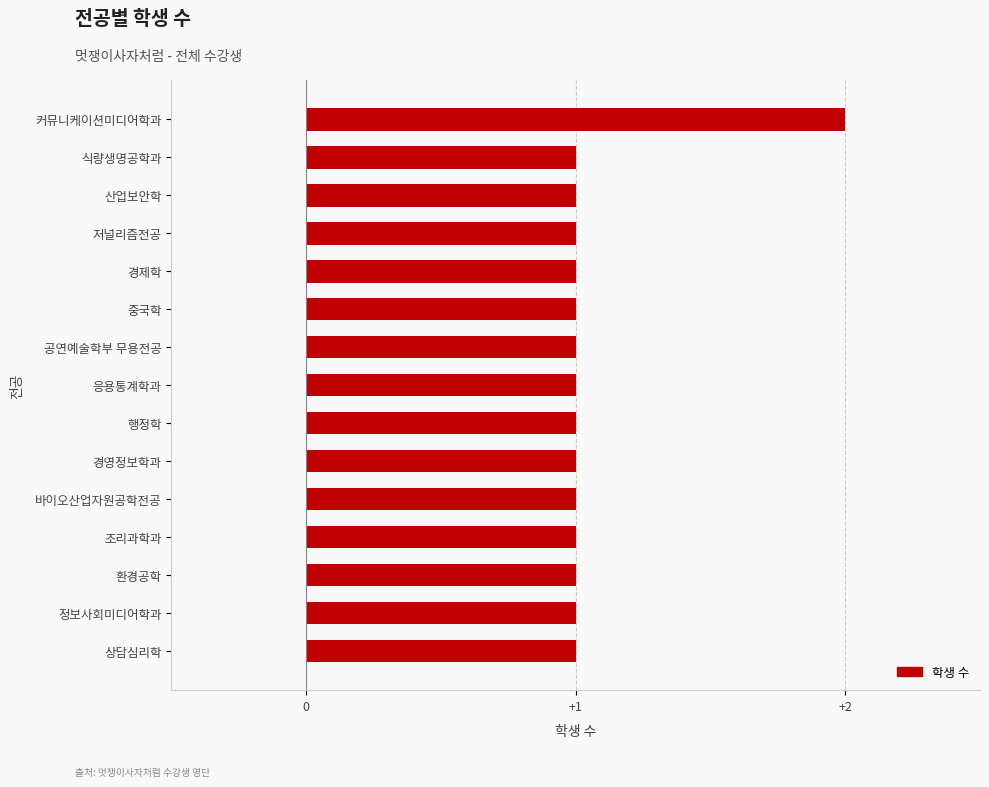

Count the number of categories in the chart.

15